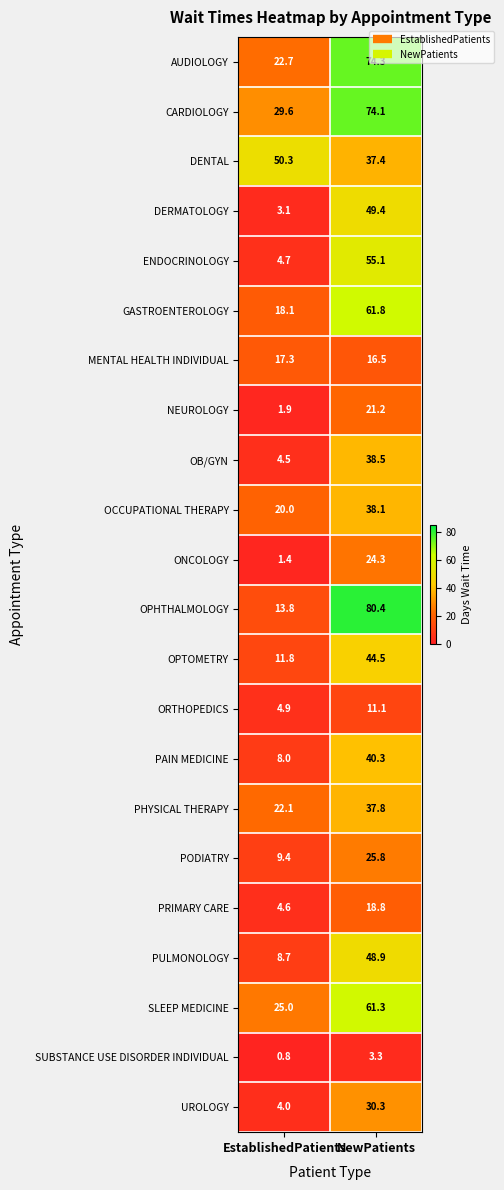

What is the sum of the GASTROENTEROLOGY values at EstablishedPatients and NewPatients?

79.9